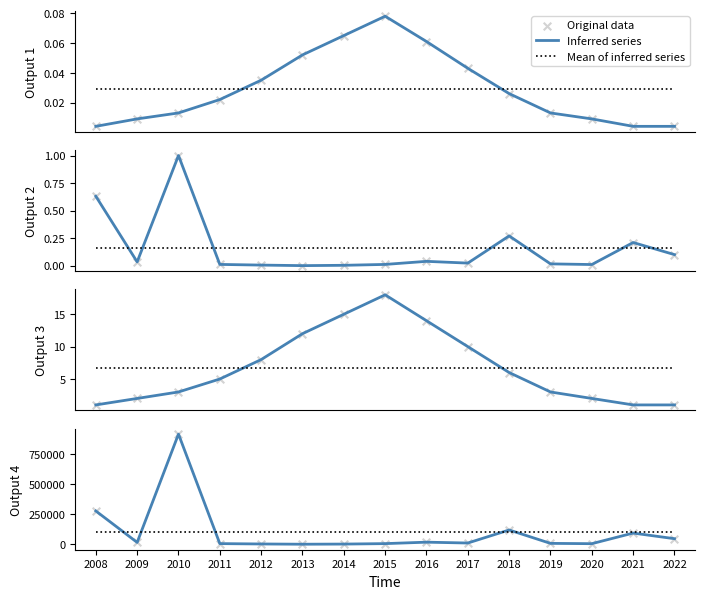

What are all the series names shown in the legend?

Inferred series, Mean of inferred series, Original data